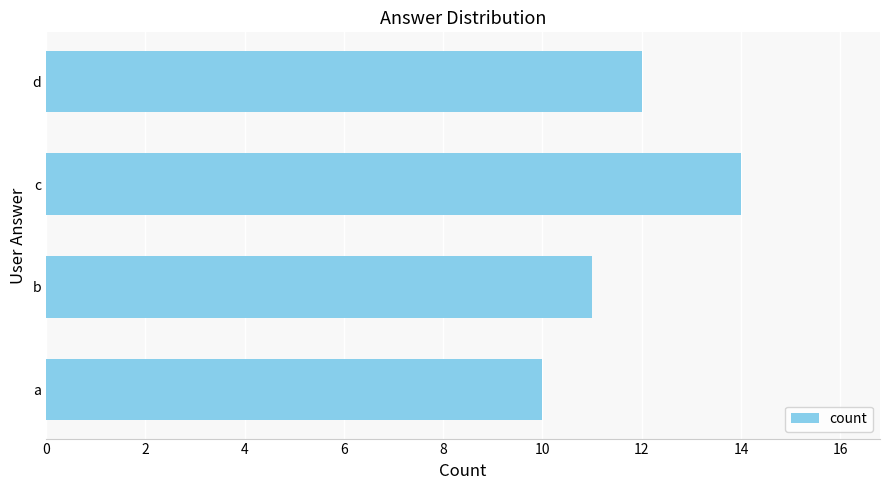

The value at a is 10. True or false?

True